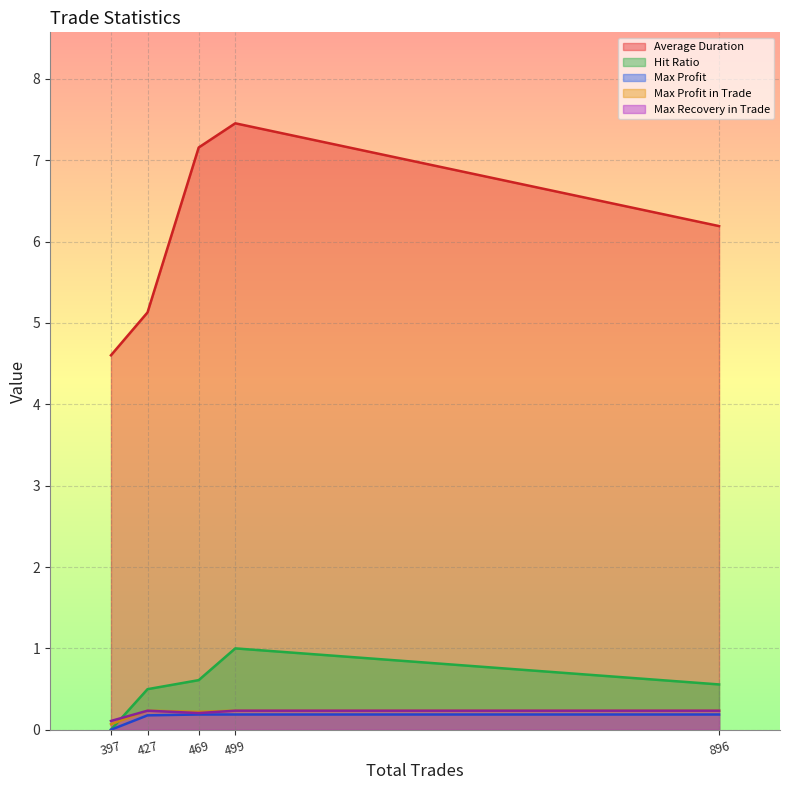

Is the value of Average Duration at 469 greater than the value of Max Profit in Trade at 397?

Yes